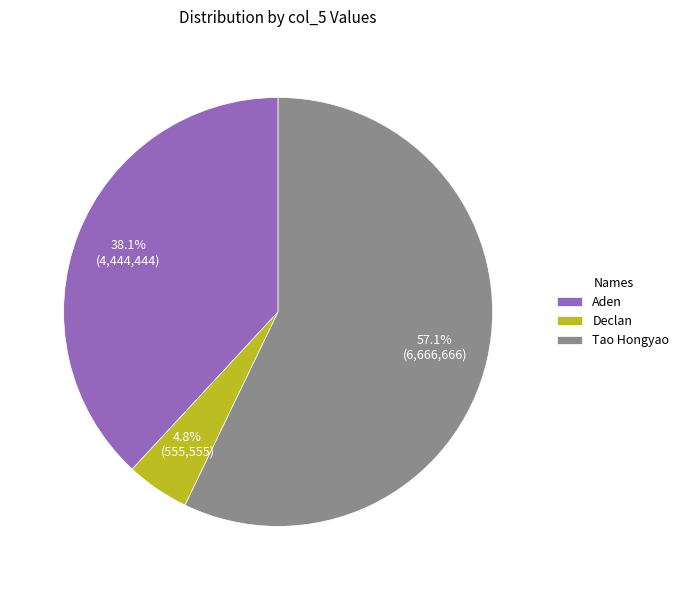

To the nearest percent, what portion does Aden represent?

38%